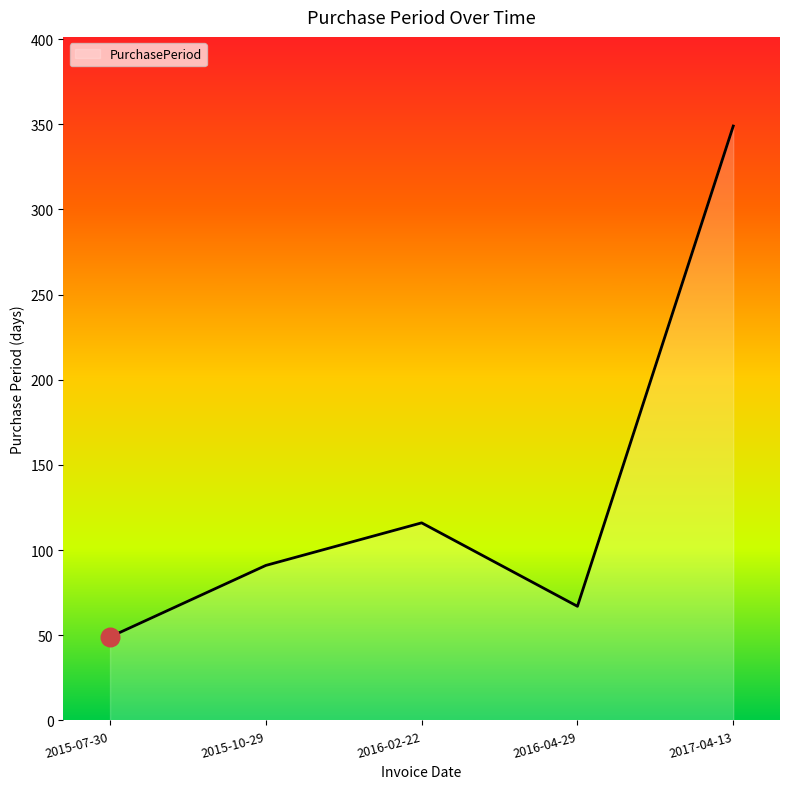

What is the change in value from 2015-10-29 to 2017-04-13?

+258